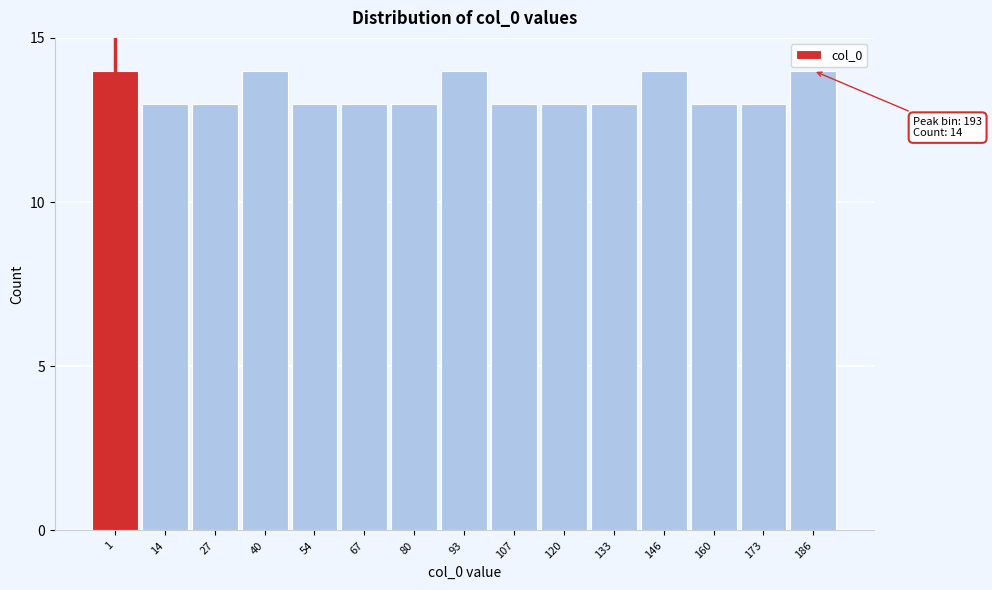

Reading left to right, what are all the values shown in this chart?

14	13	13	14	13	13	13	14	13	13	13	14	13	13	14